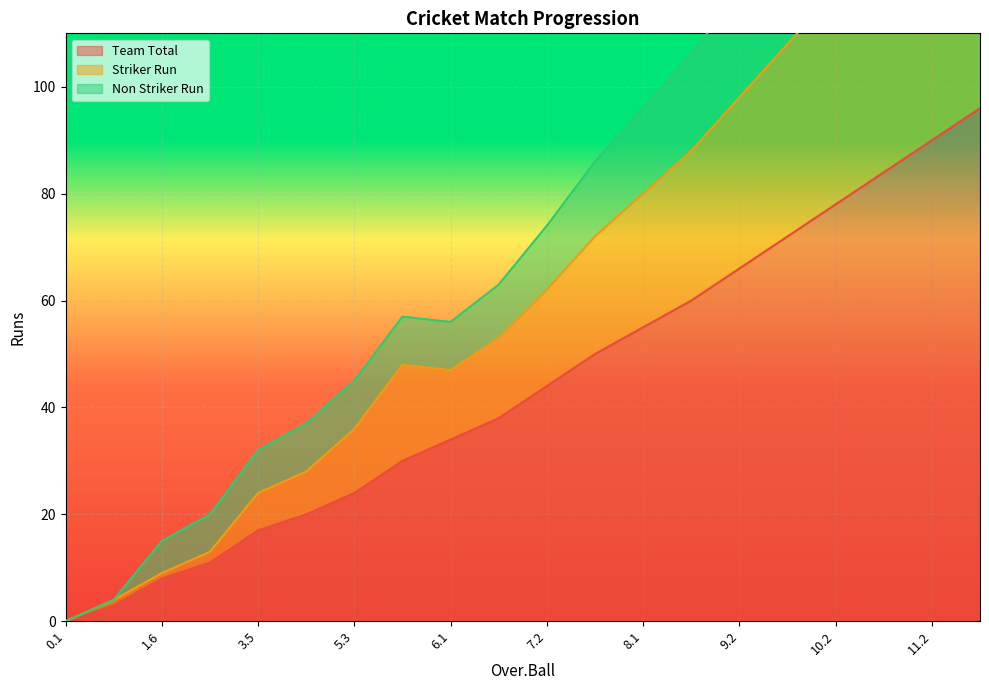

What is the sum of all Team Total values?

880